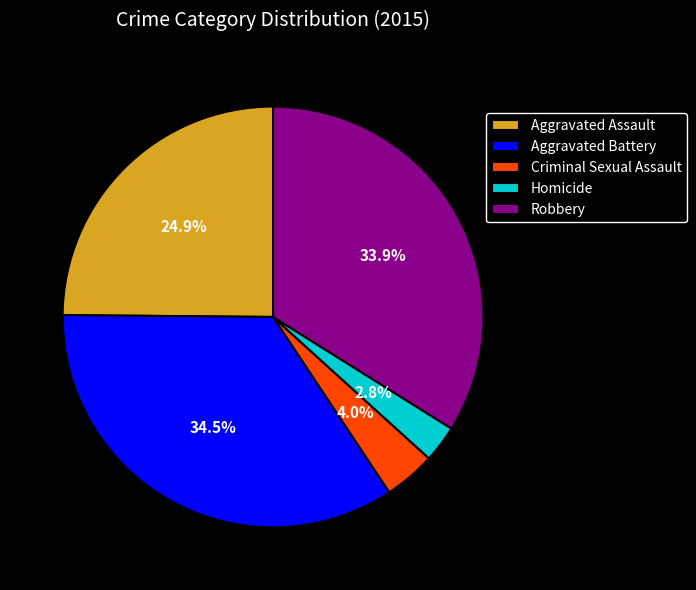

Does Aggravated Assault account for over 50% of the chart?

No